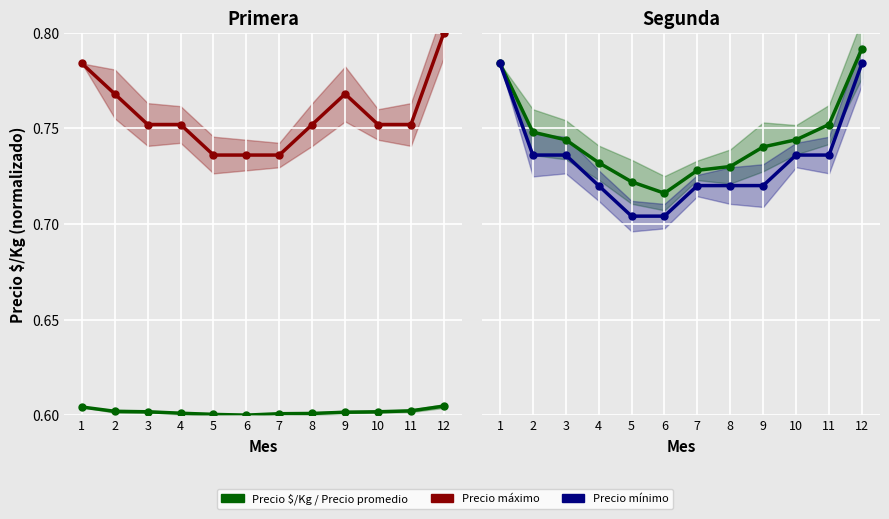

What value does the Precio máximo series have at 9?

0.8